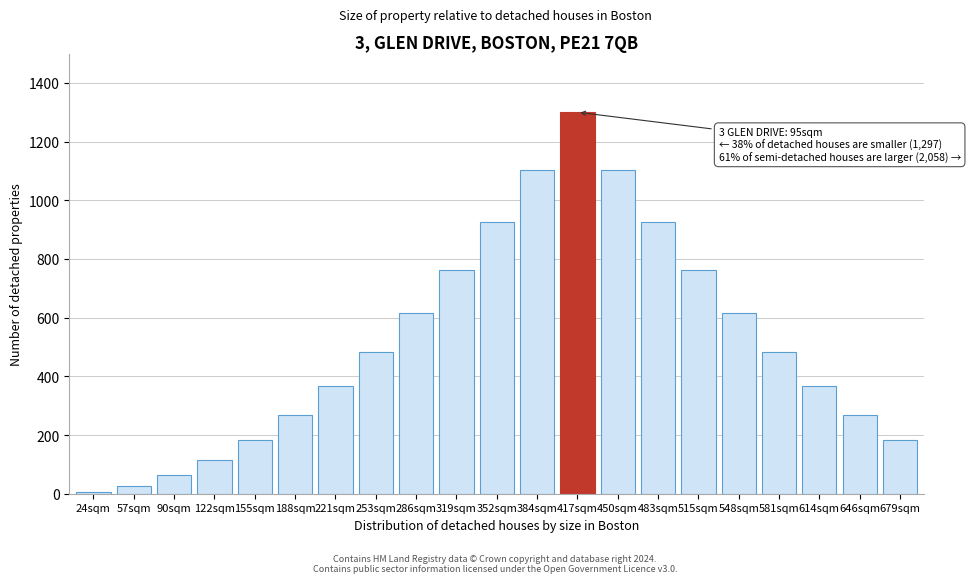

Reading left to right, what are all the values shown in this chart?

5.1	25.7	62.2	114.6	182.8	266.9	366.9	482.7	614.5	762.0	925.5	1104.8	1300.0	1104.8	925.5	762.0	614.5	482.7	366.9	266.9	182.8